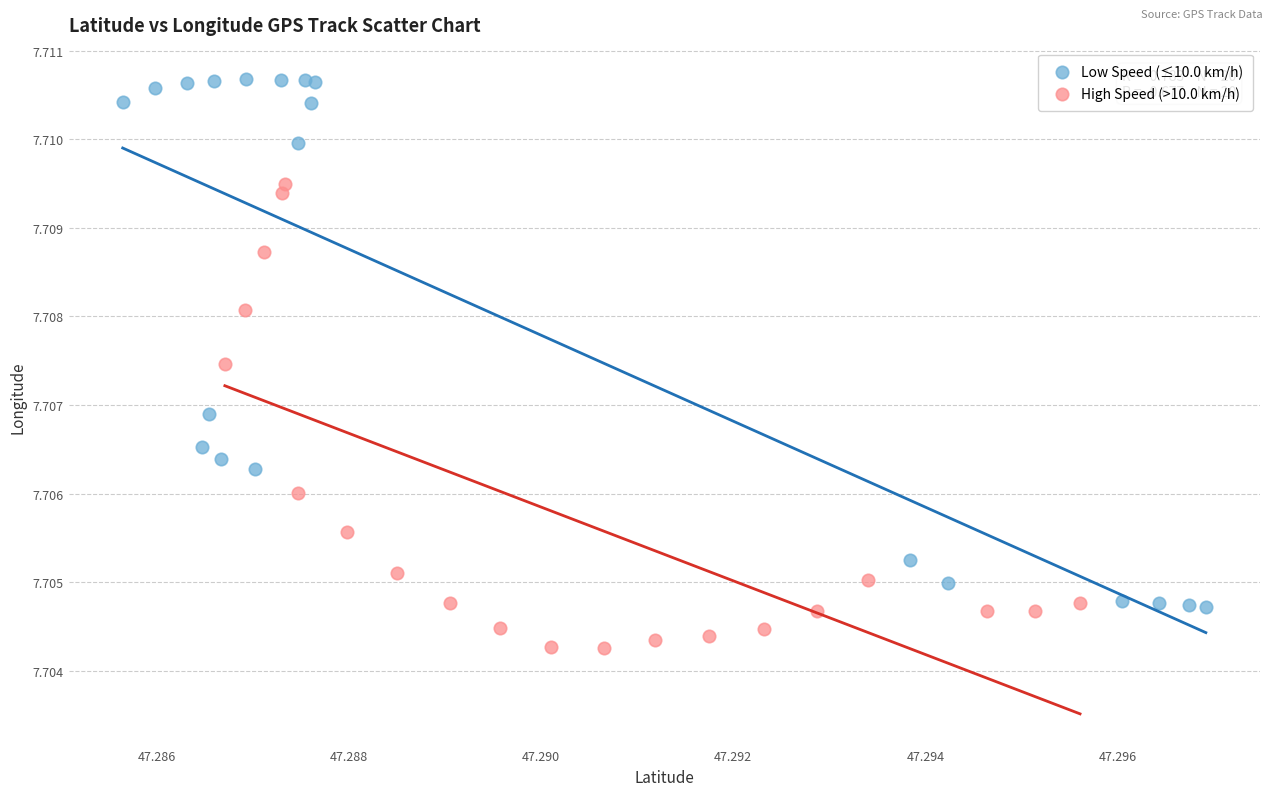

Which series reaches the minimum Y coordinate?

High Speed (>10.0 km/h)